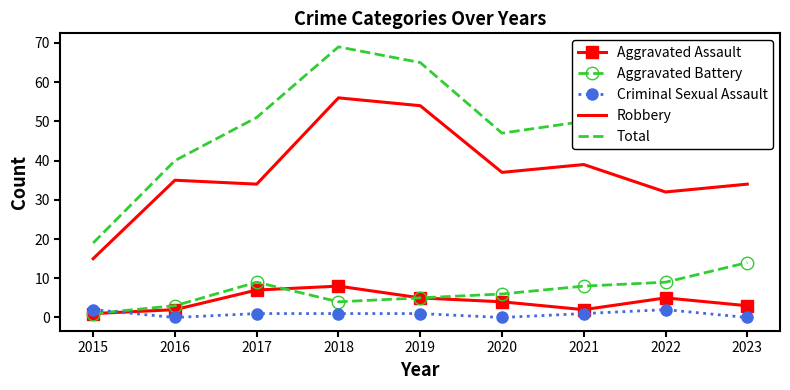

What is the difference between the maximum and minimum values in the Aggravated Battery series?

13